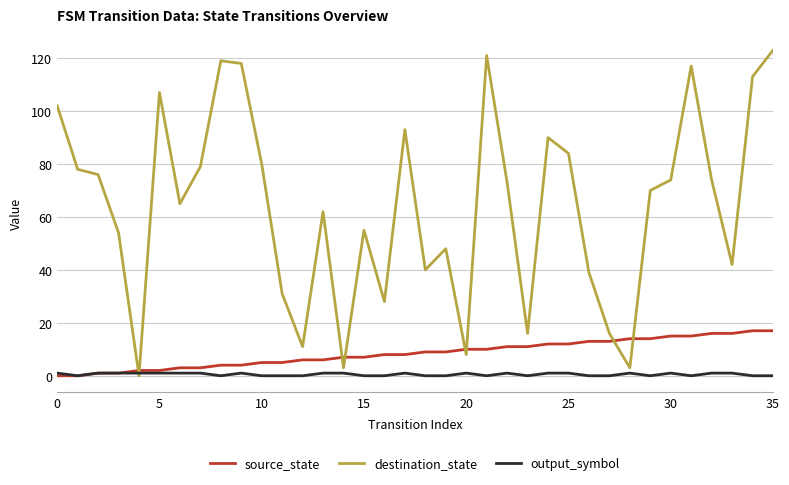

Which series has the widest spread of values?

destination_state